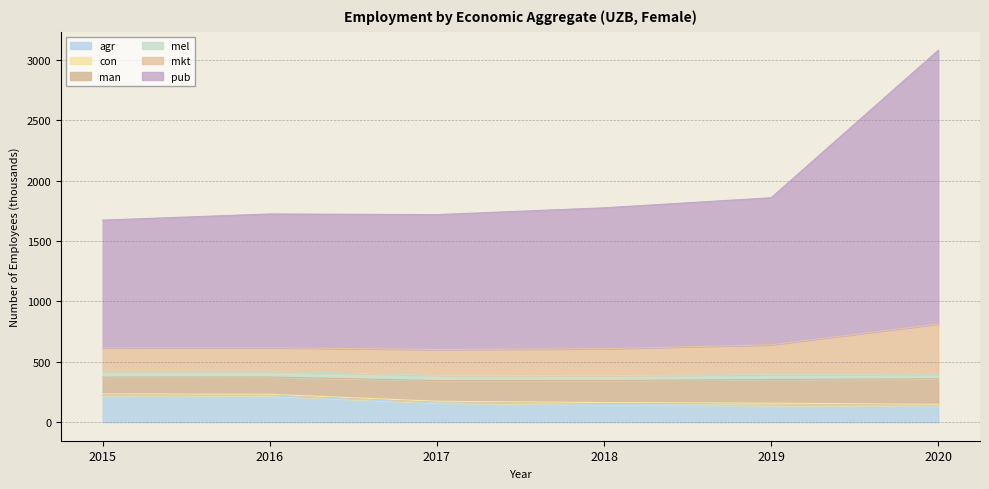

How many categories are shown in the chart?

6